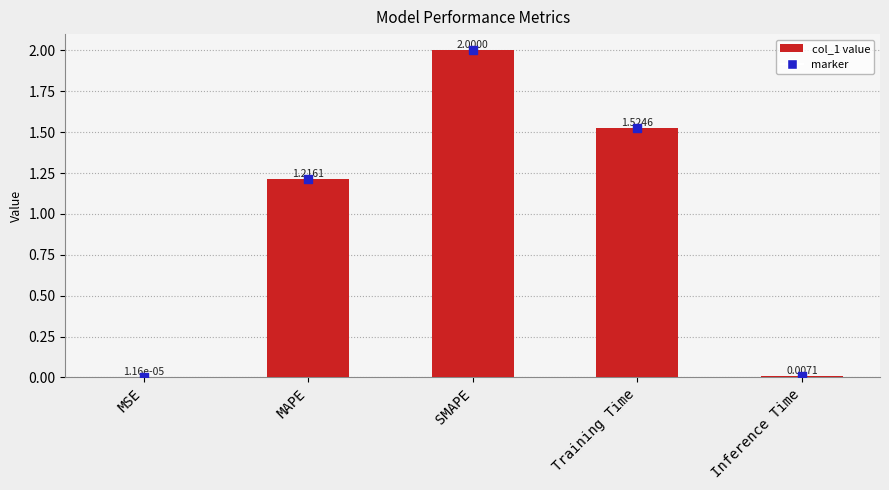

What is the ratio of the value at SMAPE to the value at MAPE?

1.6